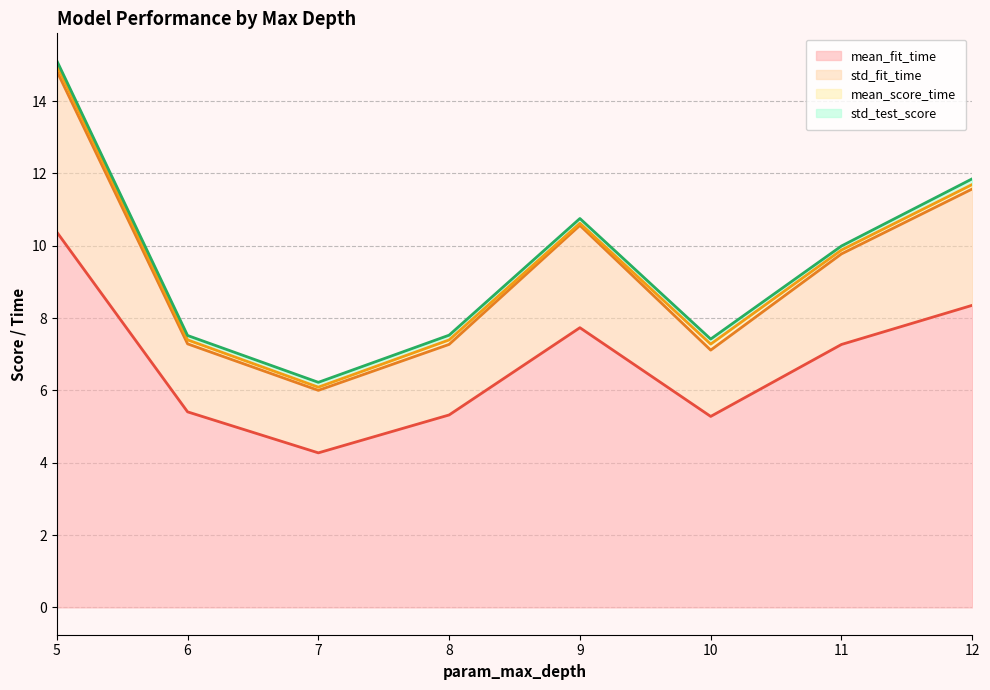

What is the sum of the mean_score_time values at 6 and 9?

0.3